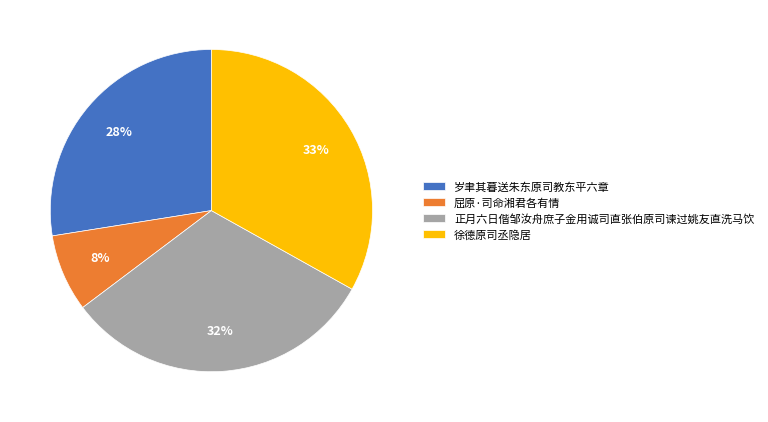

Does 正月六日偕邹汝舟庶子金用诚司直张伯原司谏过姚友直洗马饮 account for over 50% of the chart?

No